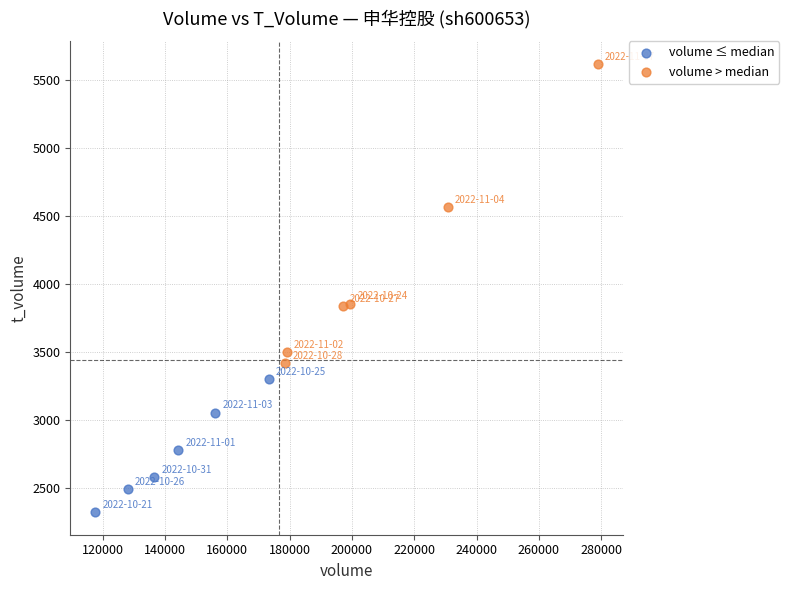

Which series contains the lowest Y value?

volume ≤ median